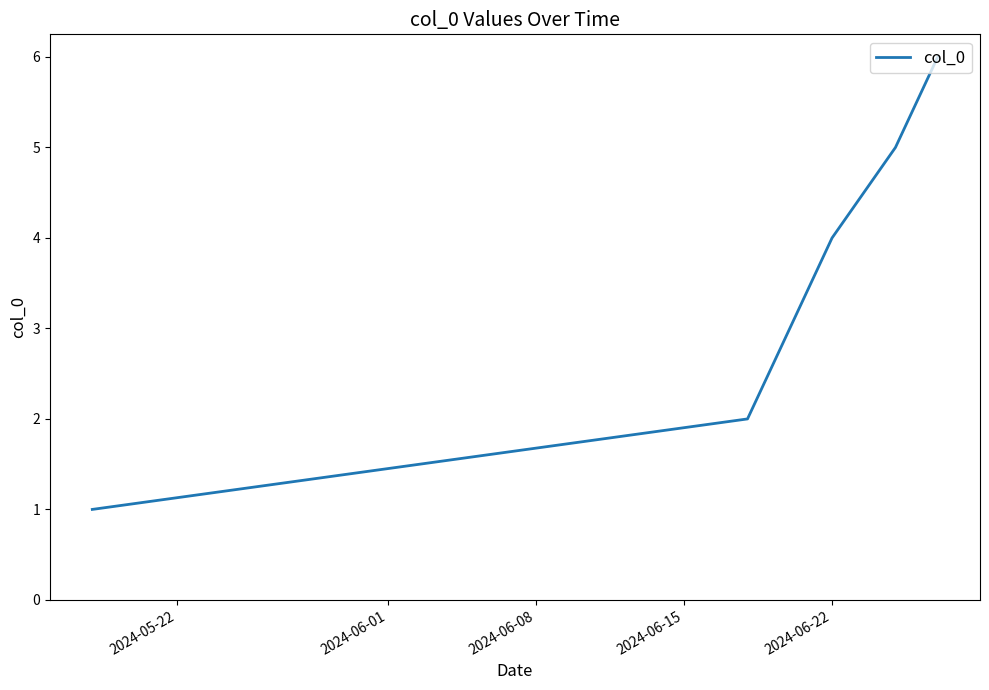

What is the greatest value displayed?

6